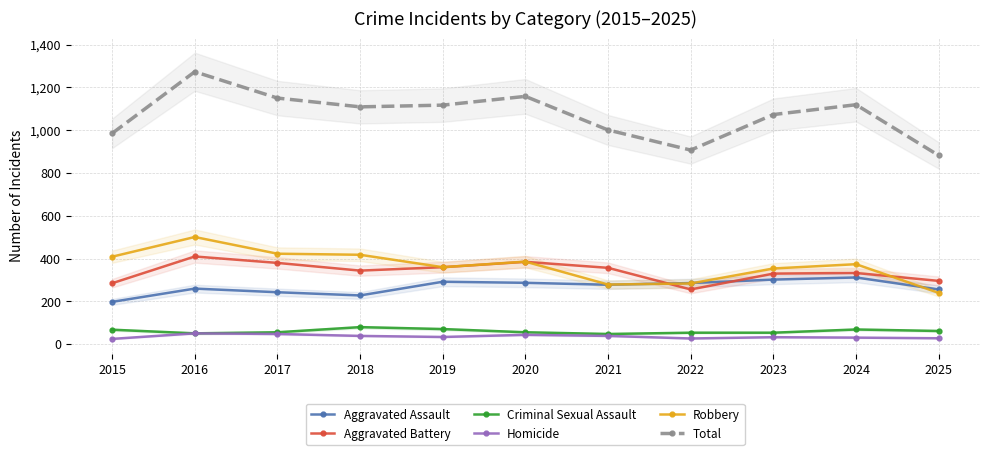

At which category does Aggravated Assault reach its first local peak?

2016